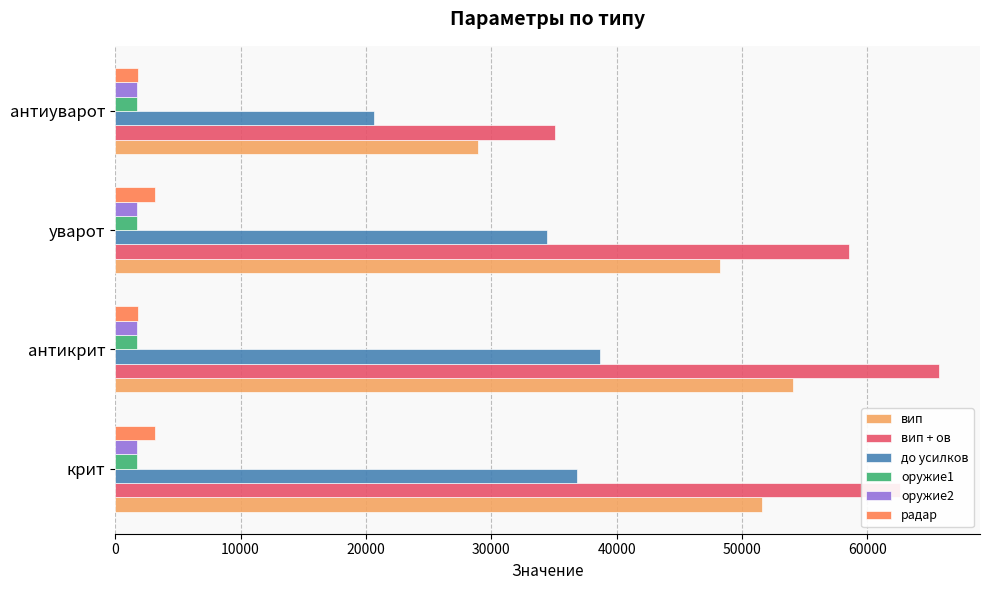

What is the lowest value of the вип series?

28910